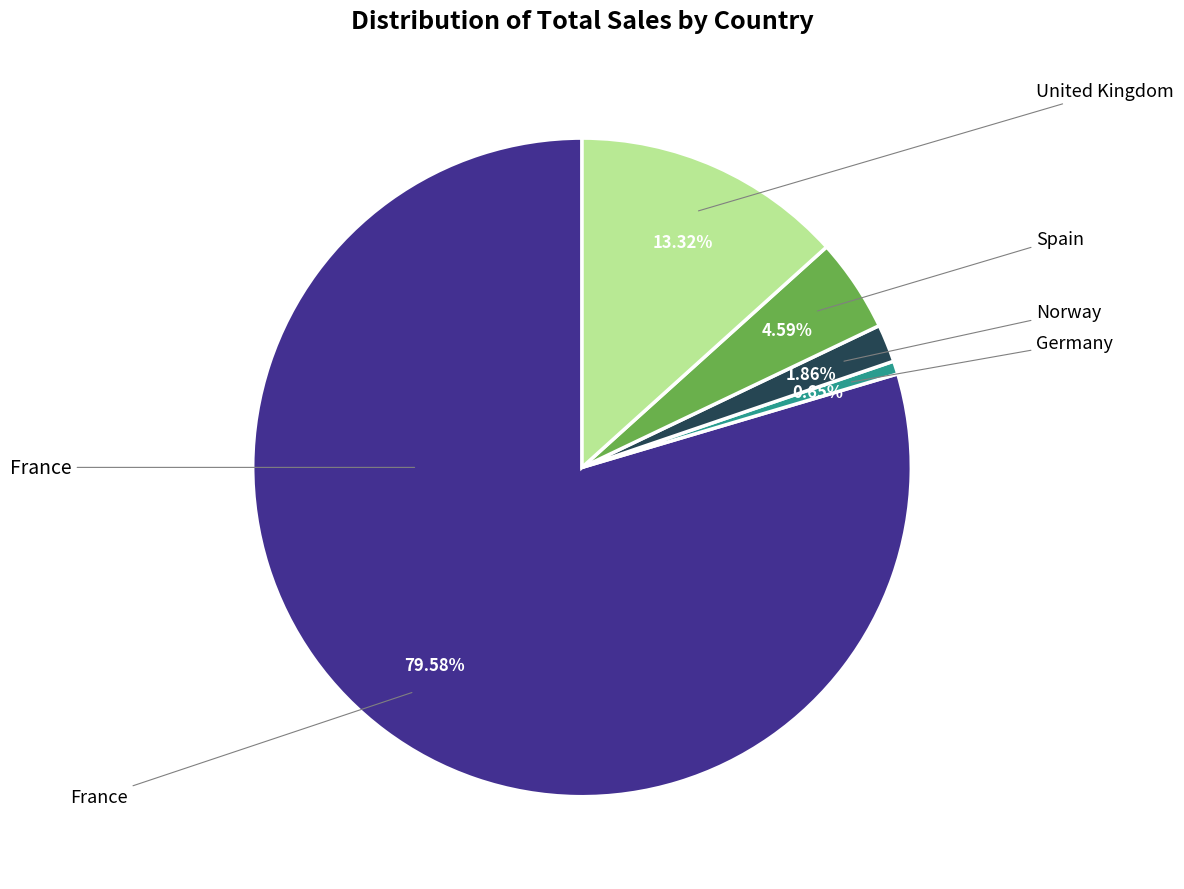

What is the ratio of the value at United Kingdom to the value at Spain?

2.9